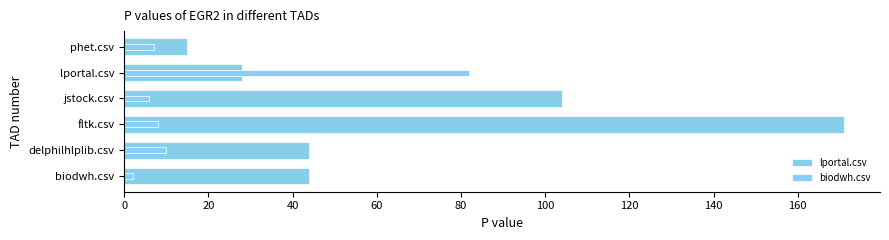

Which series has the largest total across all categories?

lportal.csv